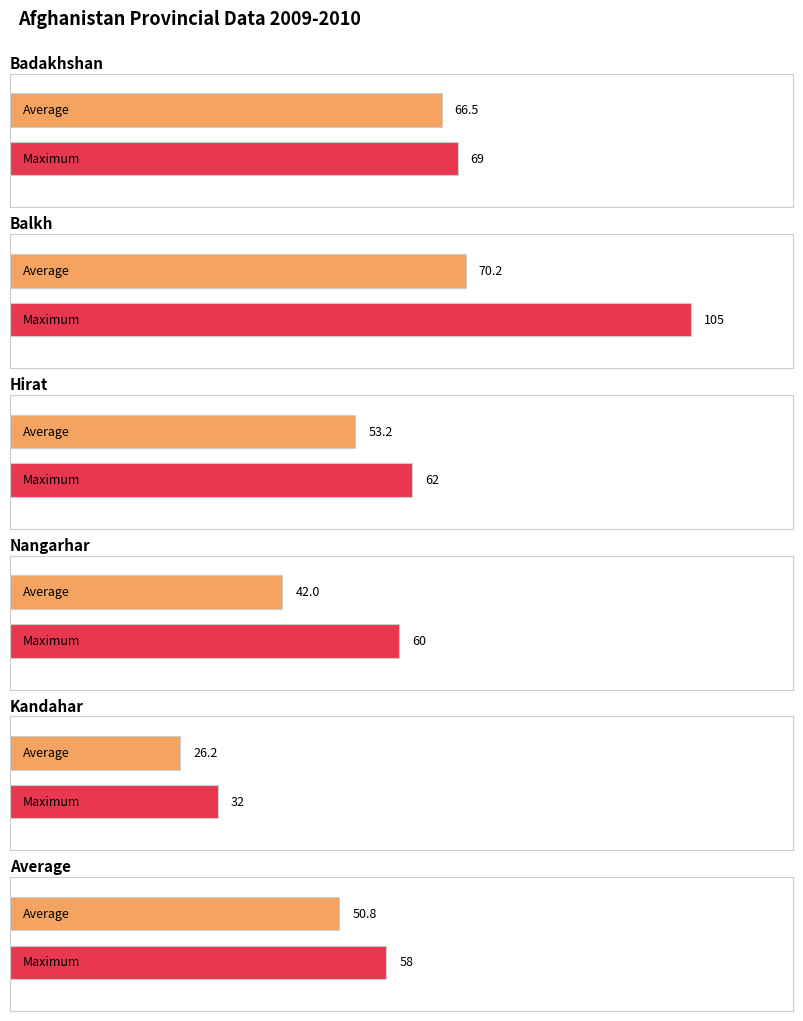

At how many categories does at least one series exceed 91?

1